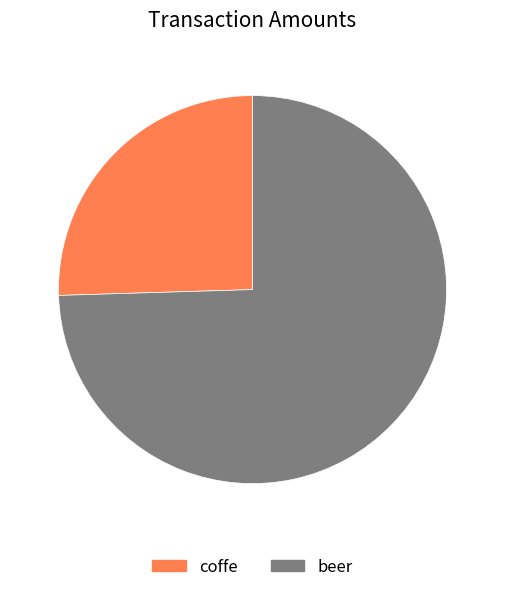

Which has a higher value, coffe or beer?

beer